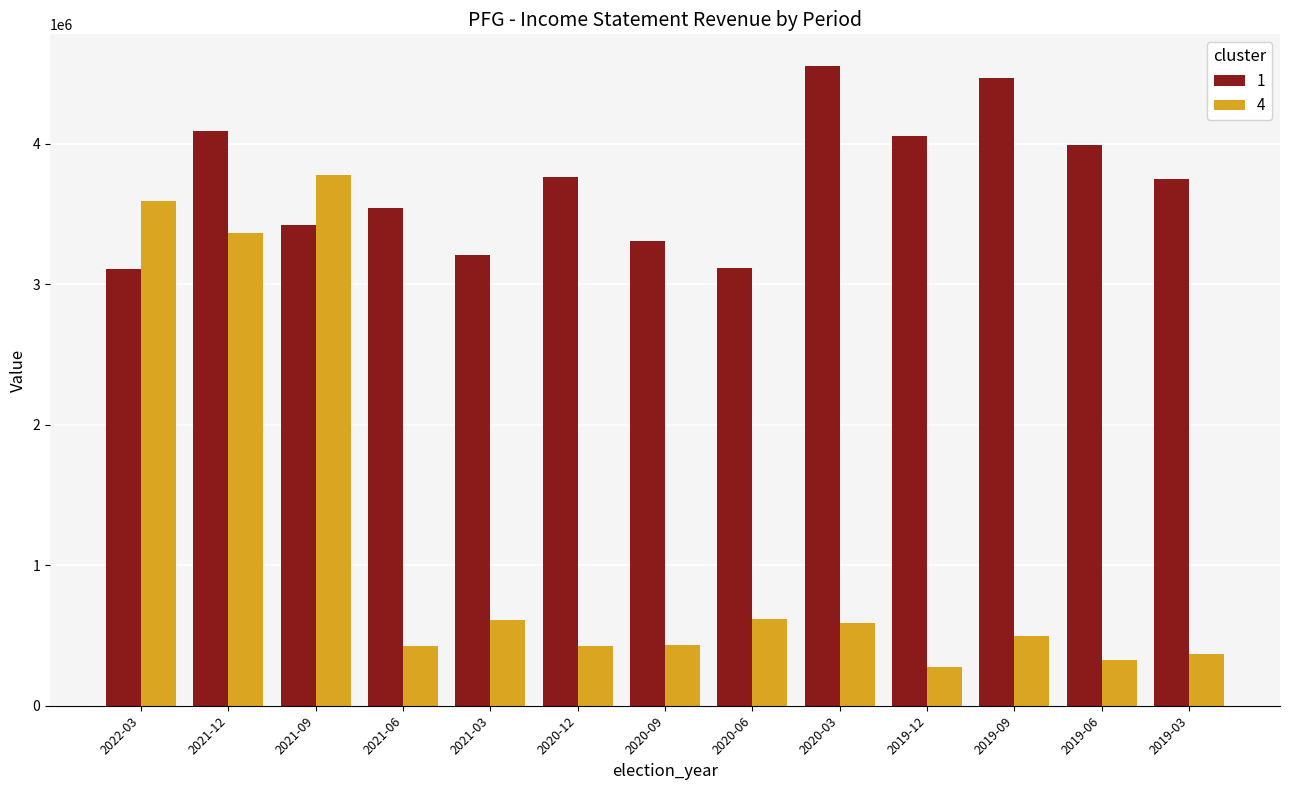

At which label is 4 closest to 2024650?

2021-12